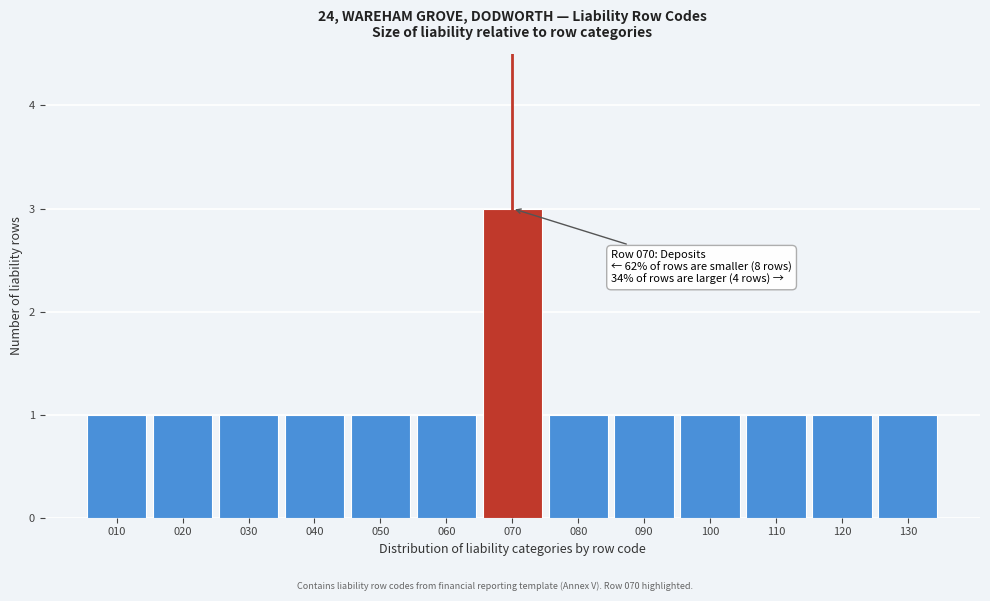

Reading right to left, list all the values displayed in this chart.

1	1	1	1	1	1	3	1	1	1	1	1	1